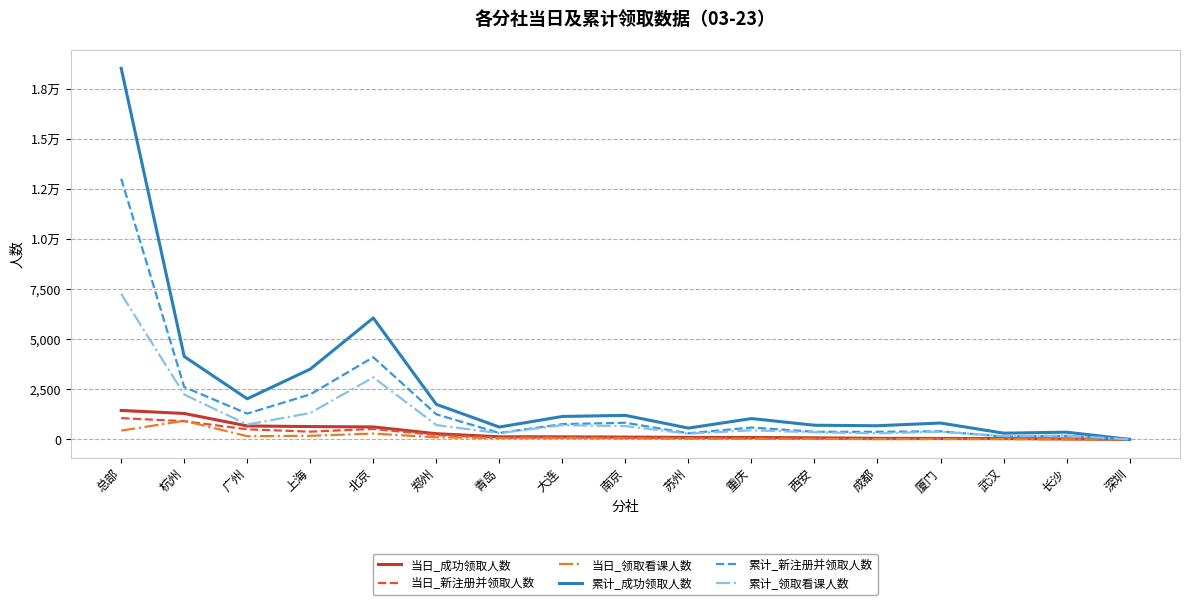

What are all the series names shown in the legend?

当日_成功领取人数, 当日_新注册并领取人数, 当日_领取看课人数, 累计_成功领取人数, 累计_新注册并领取人数, 累计_领取看课人数